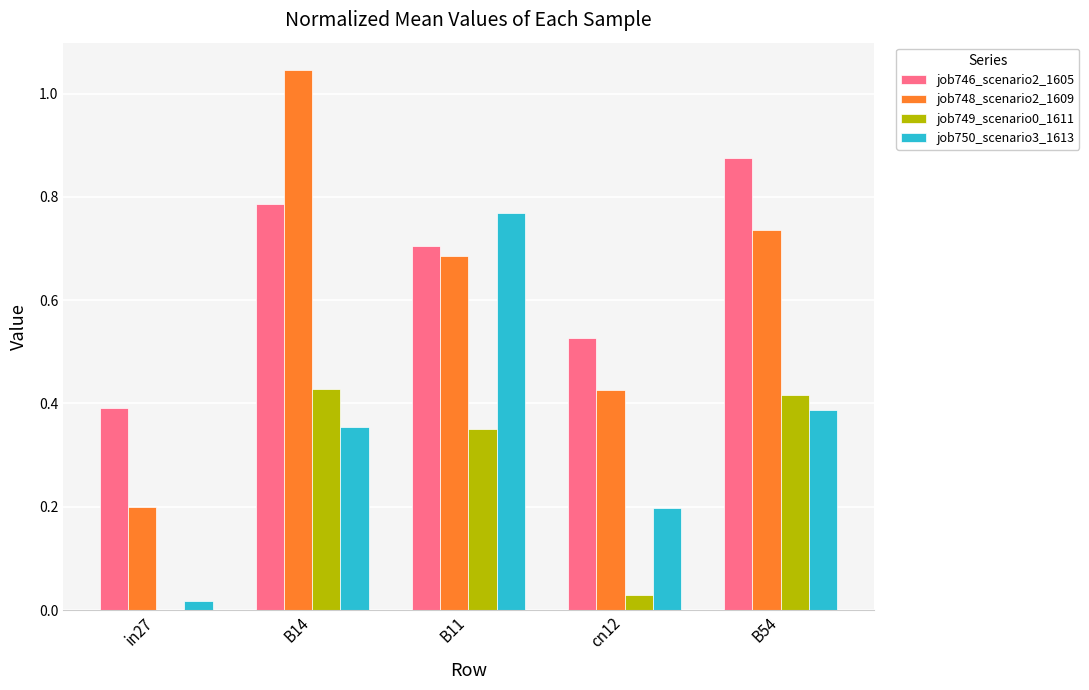

What is the sum of the job748_scenario2_1609 values at B54 and B11?

1.4